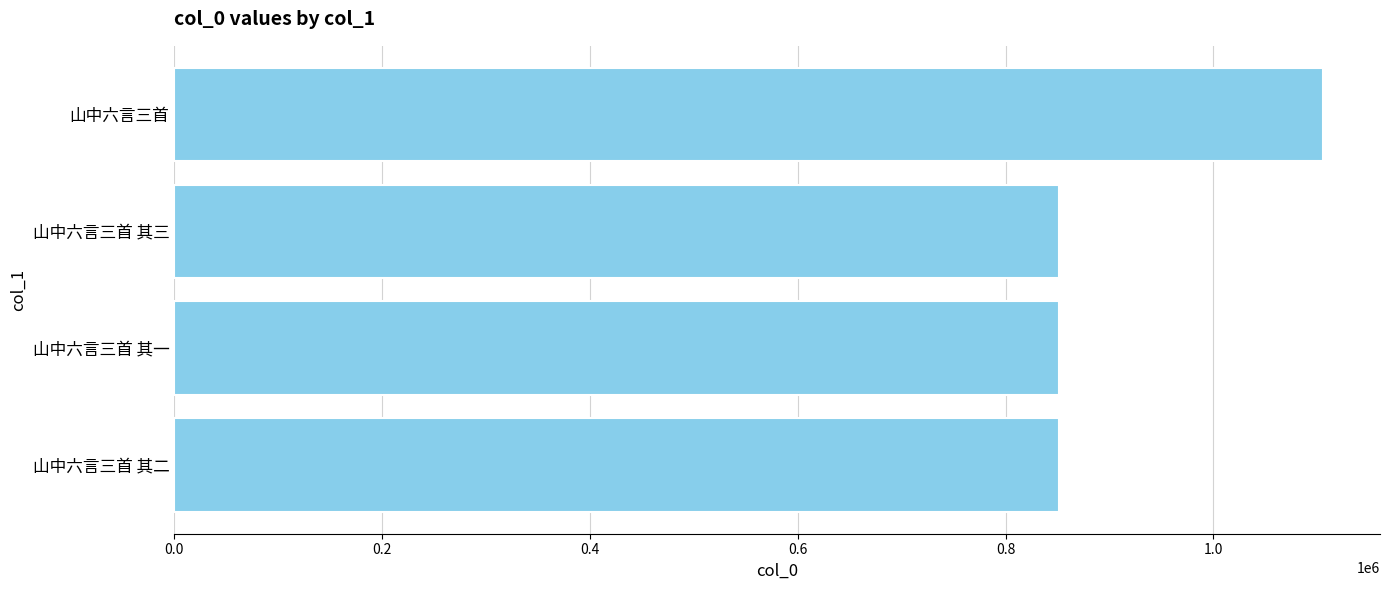

What is the difference between the maximum and second lowest values?

253316